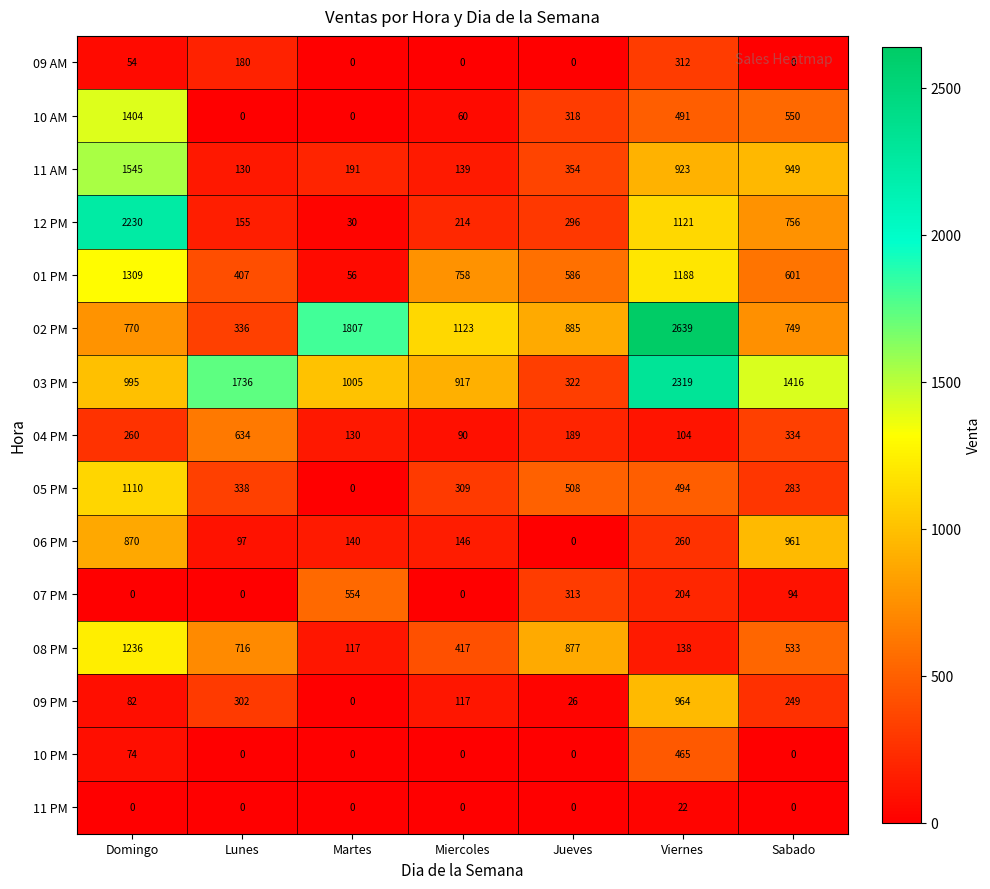

List the series in order of their peak value, lowest first.

11 PM, 09 AM, 10 PM, 07 PM, 04 PM, 06 PM, 09 PM, 05 PM, 08 PM, 01 PM, 10 AM, 11 AM, 12 PM, 03 PM, 02 PM